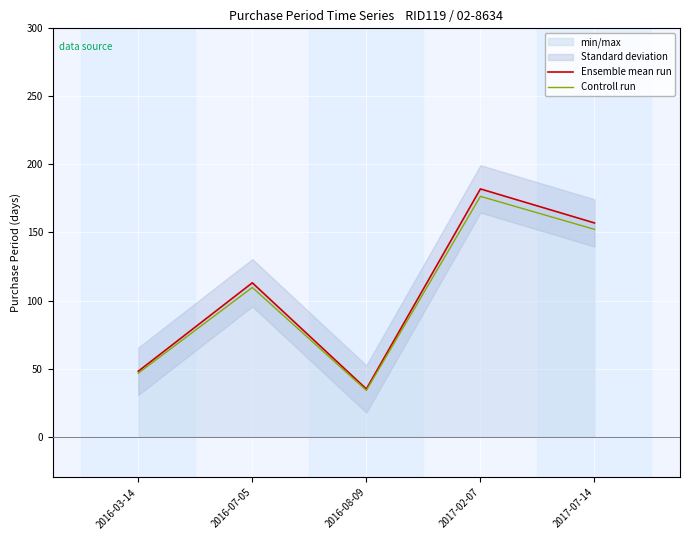

Where is the first local minimum for Ensemble mean run?

2016-08-09